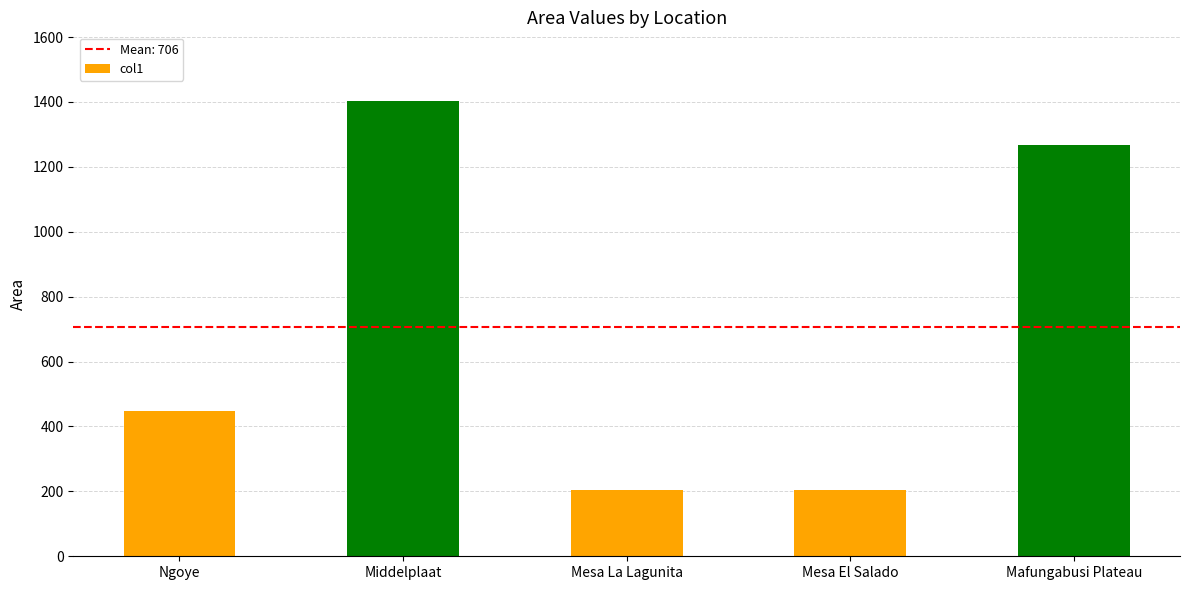

Is it true that the value at Mesa El Salado is 205?

True